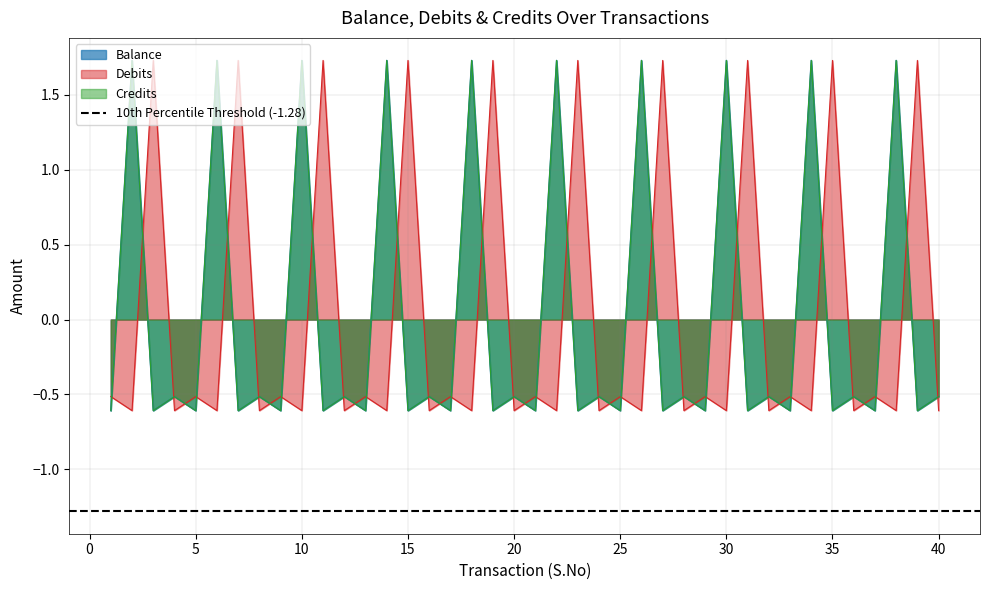

What is the spread (max minus min) of values at 3?

2.3